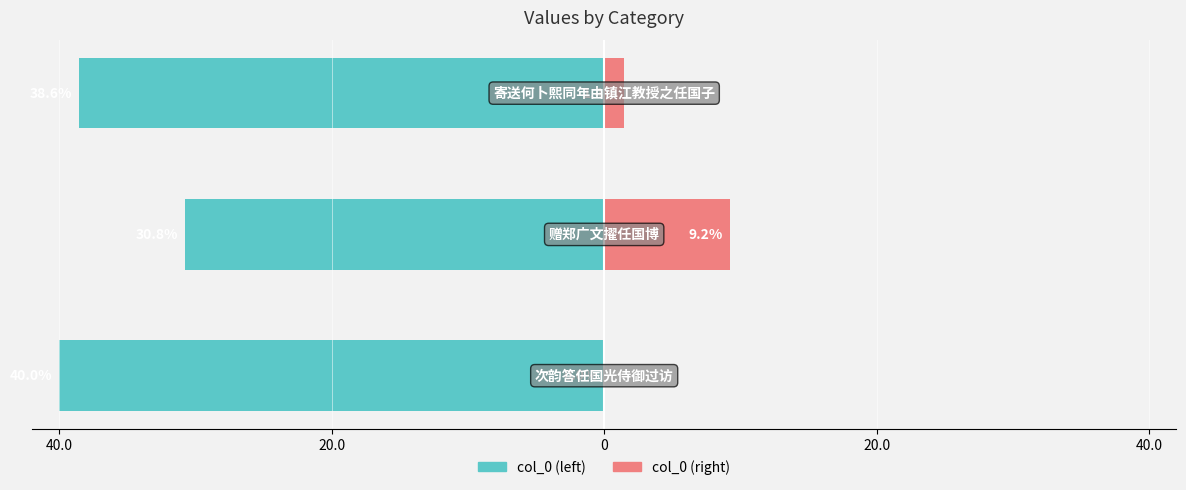

Are the bars grouped side by side (vs. stacked)?

Yes